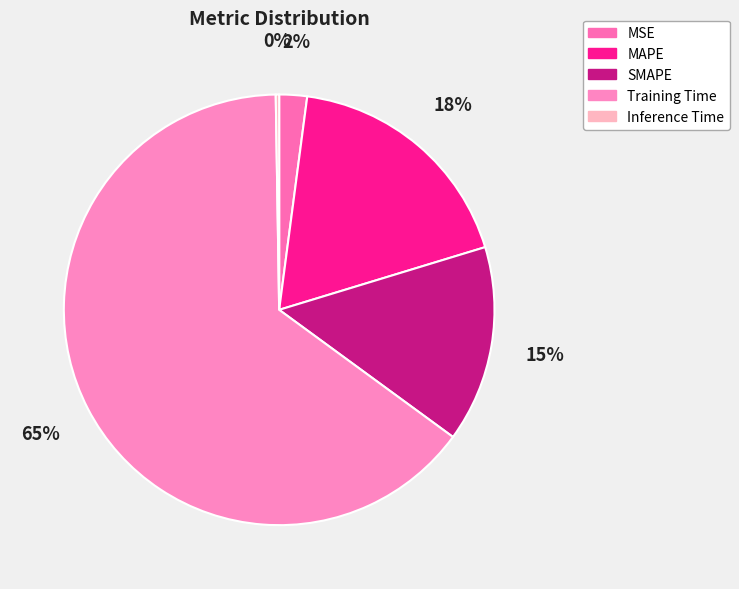

Is it true that SMAPE is 15% of the pie?

True